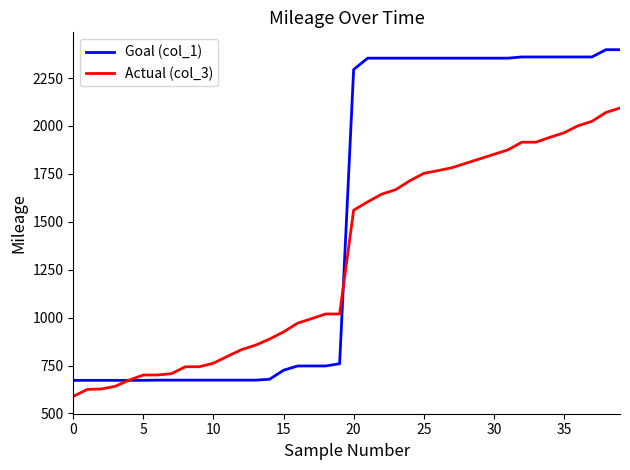

What are all the series names shown in the legend?

Goal (col_1), Actual (col_3)